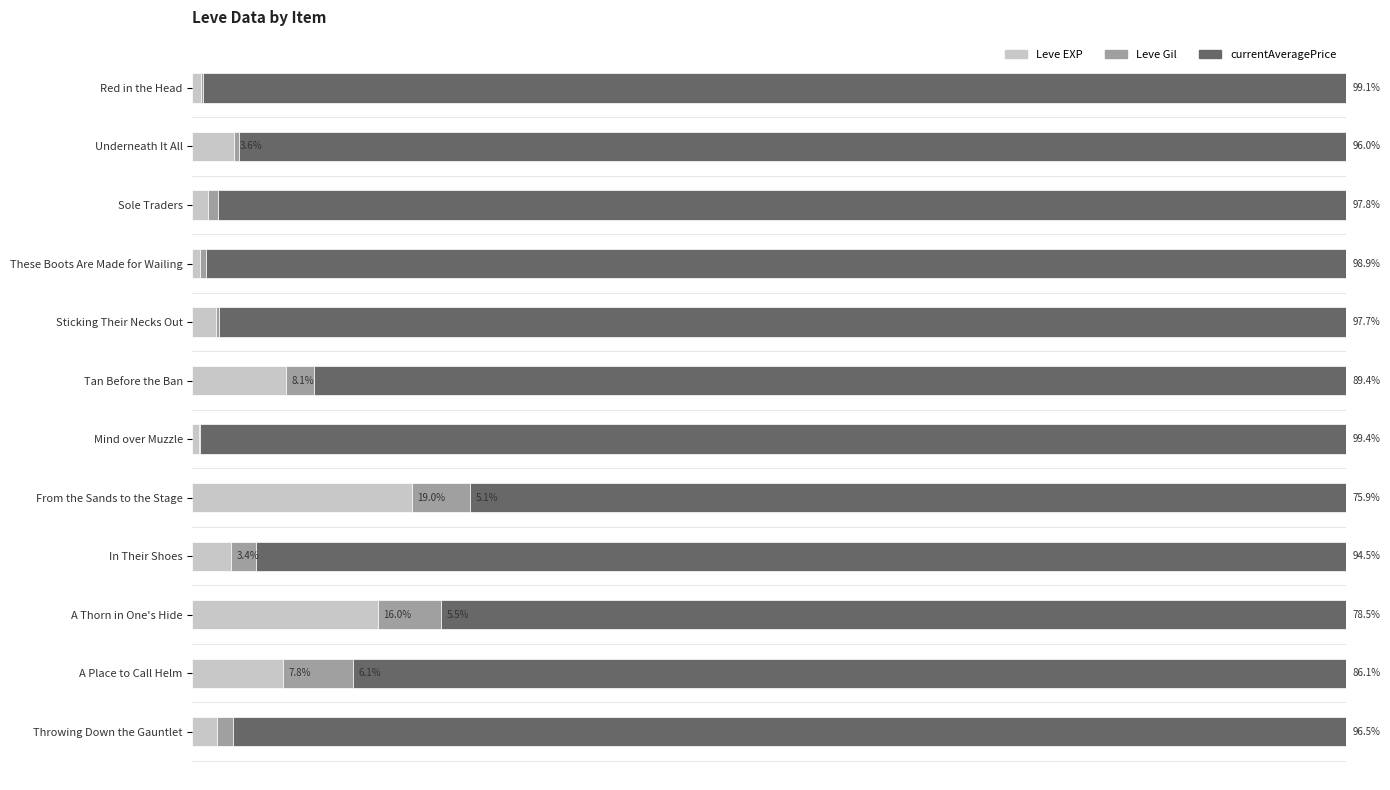

At which label does Leve EXP reach its peak?

From the Sands to the Stage